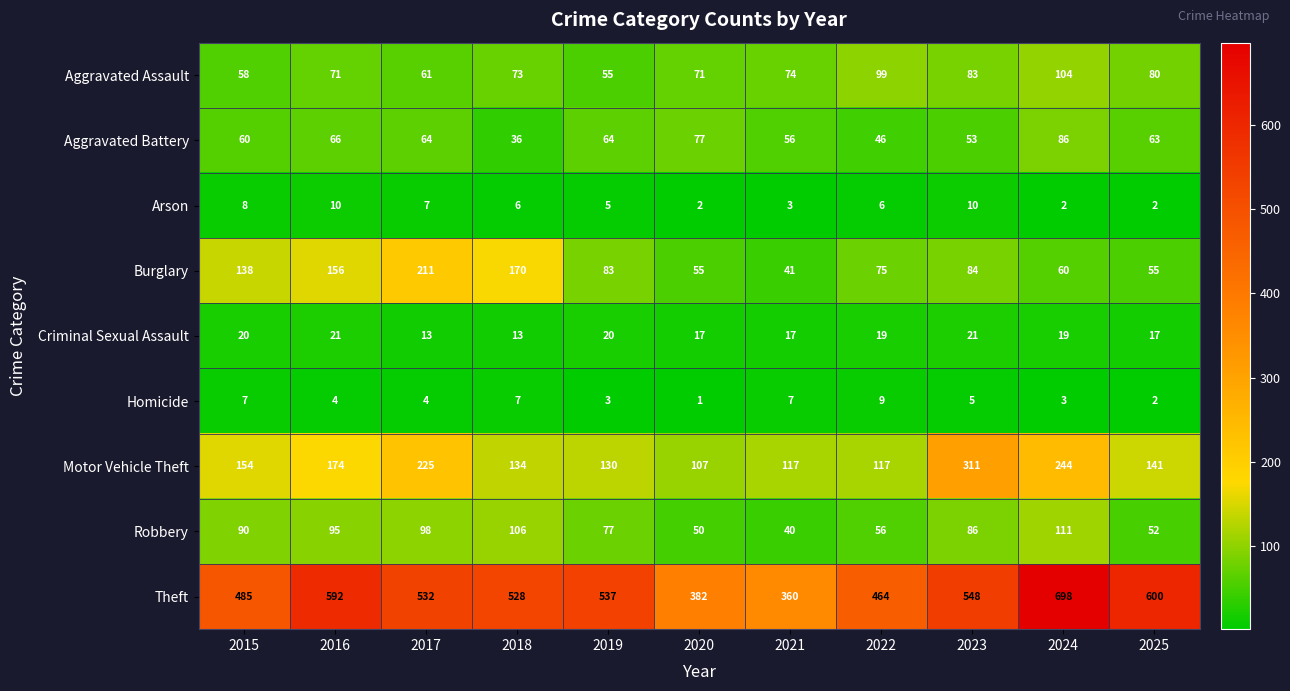

What is the minimum value for Aggravated Assault?

55